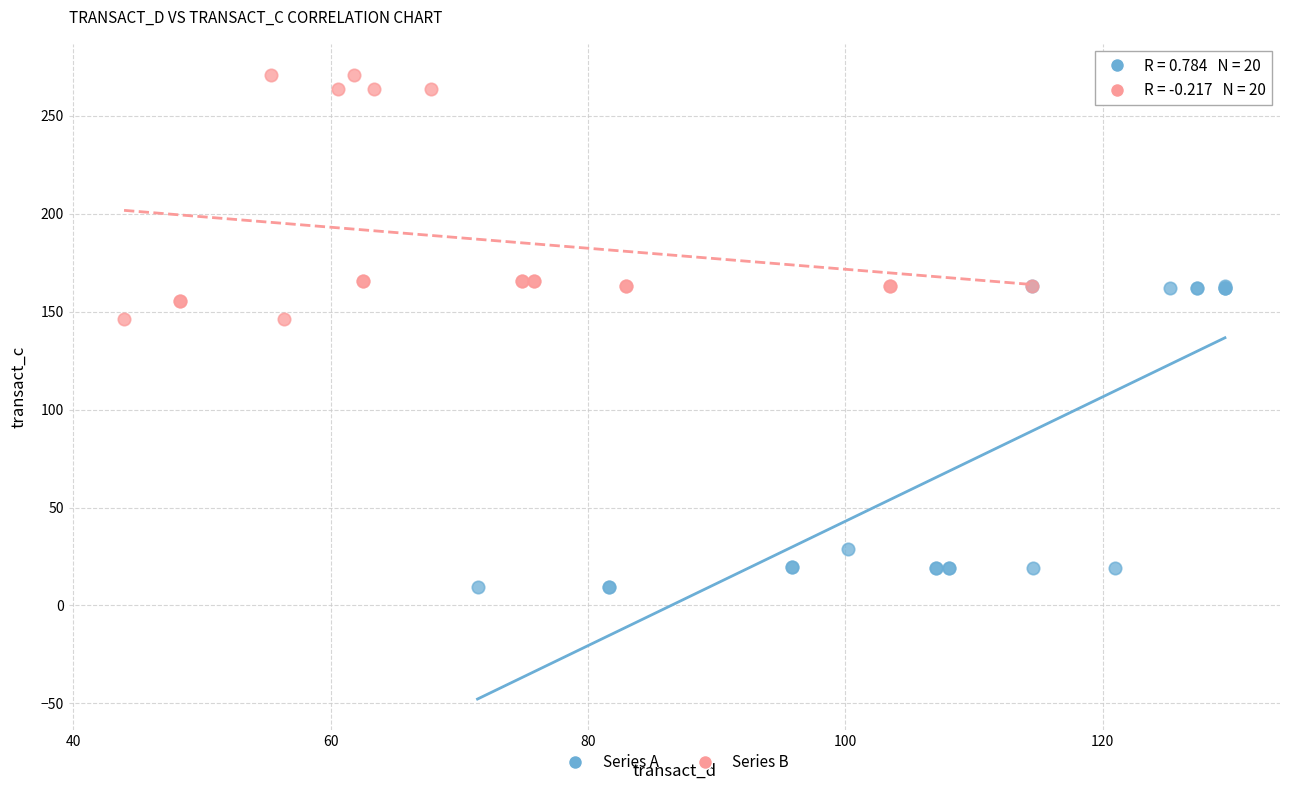

Which series reaches the minimum Y coordinate?

Series A